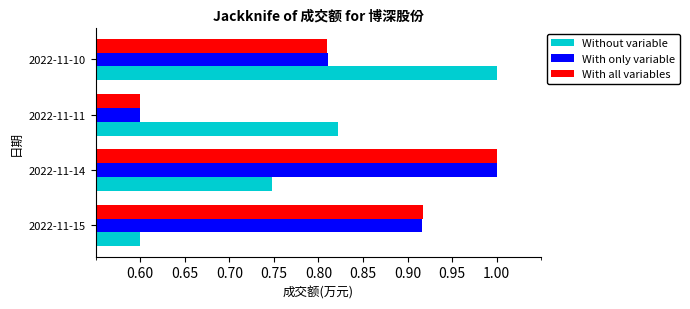

The value of With only variable at 2022-11-15 is 0.5. True or false?

False